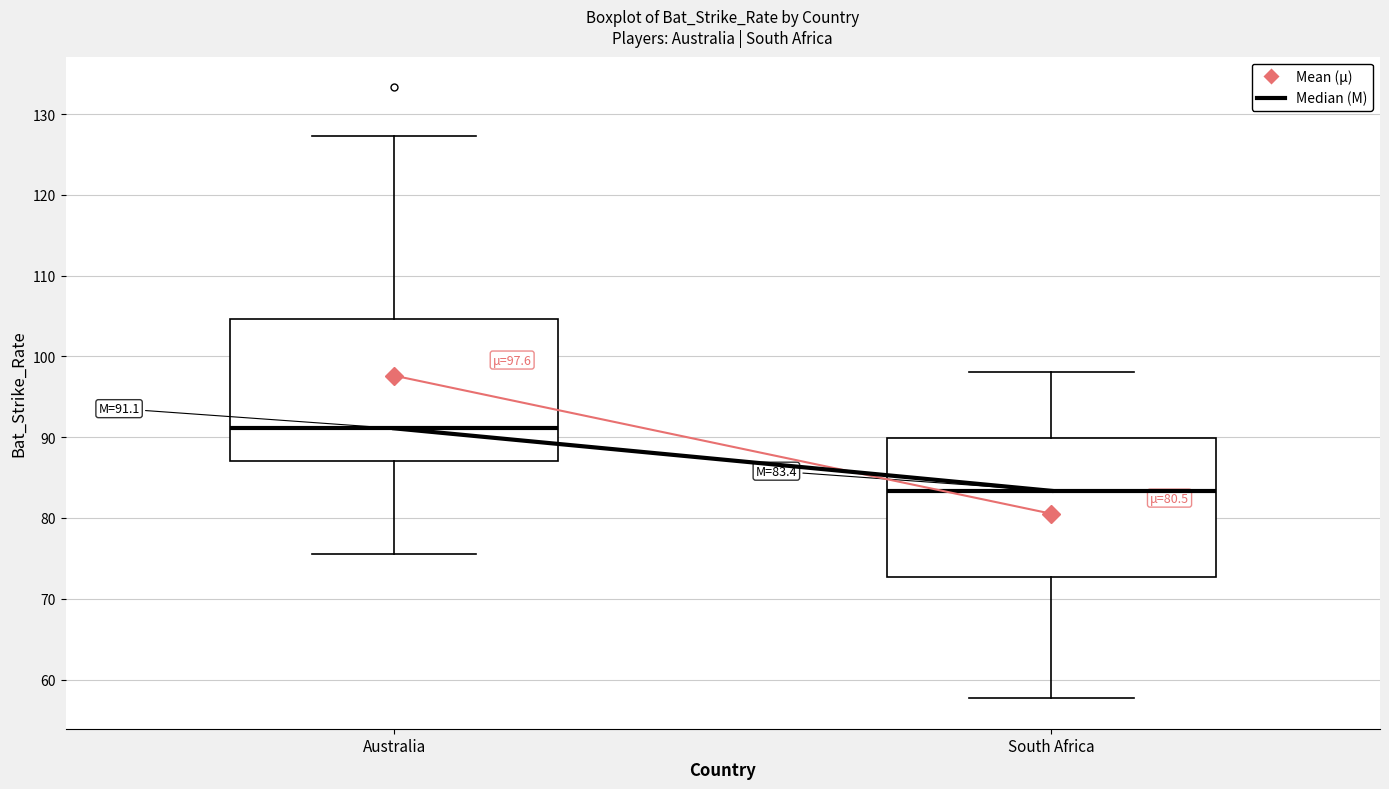

Which box has the lowest median line?

South Africa